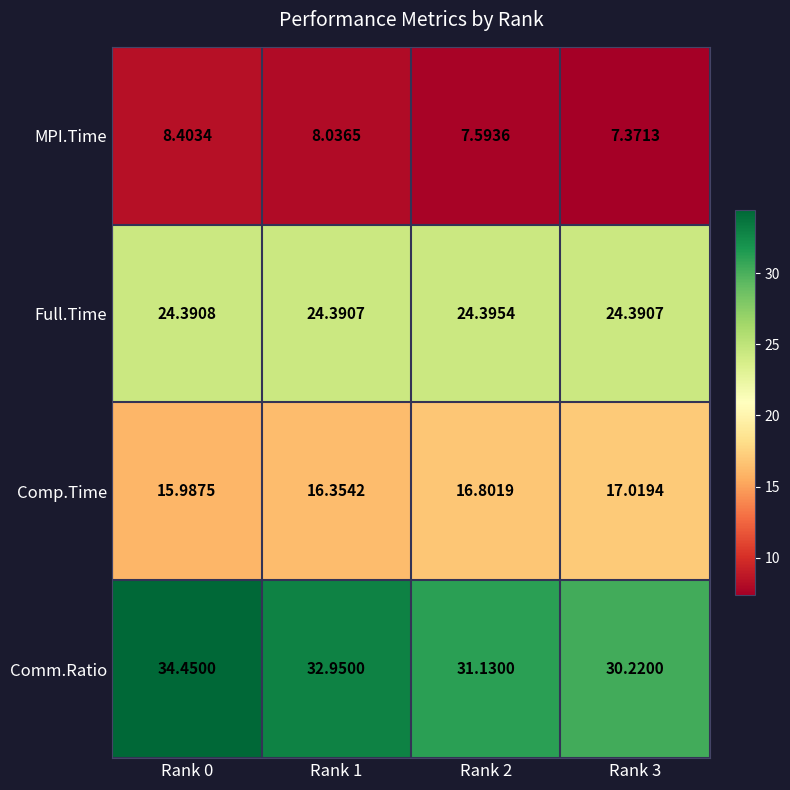

Which series changed the most between Rank 0 and Rank 1?

Comm.Ratio